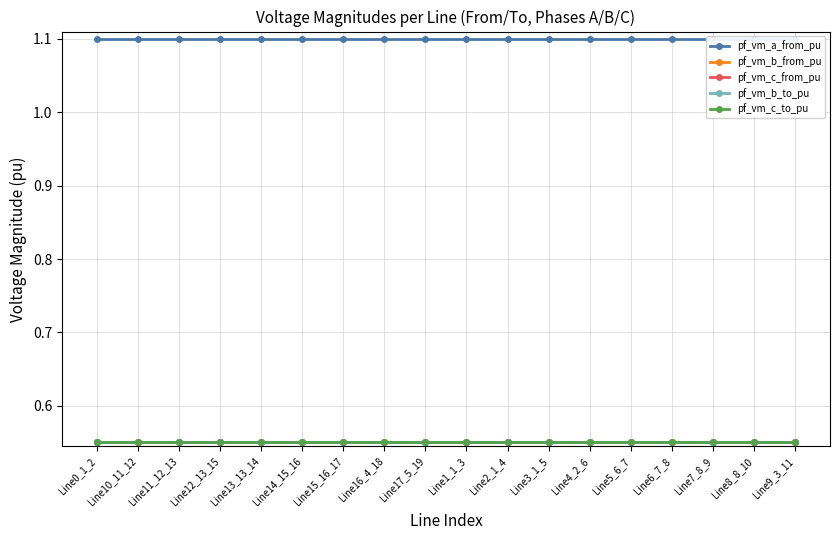

The value of pf_vm_a_from_pu at Line13_13_14 is 0.2. True or false?

False